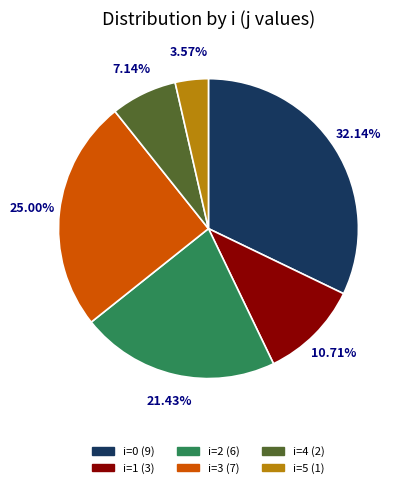

Is there any slice that represents more than half of the pie?

No